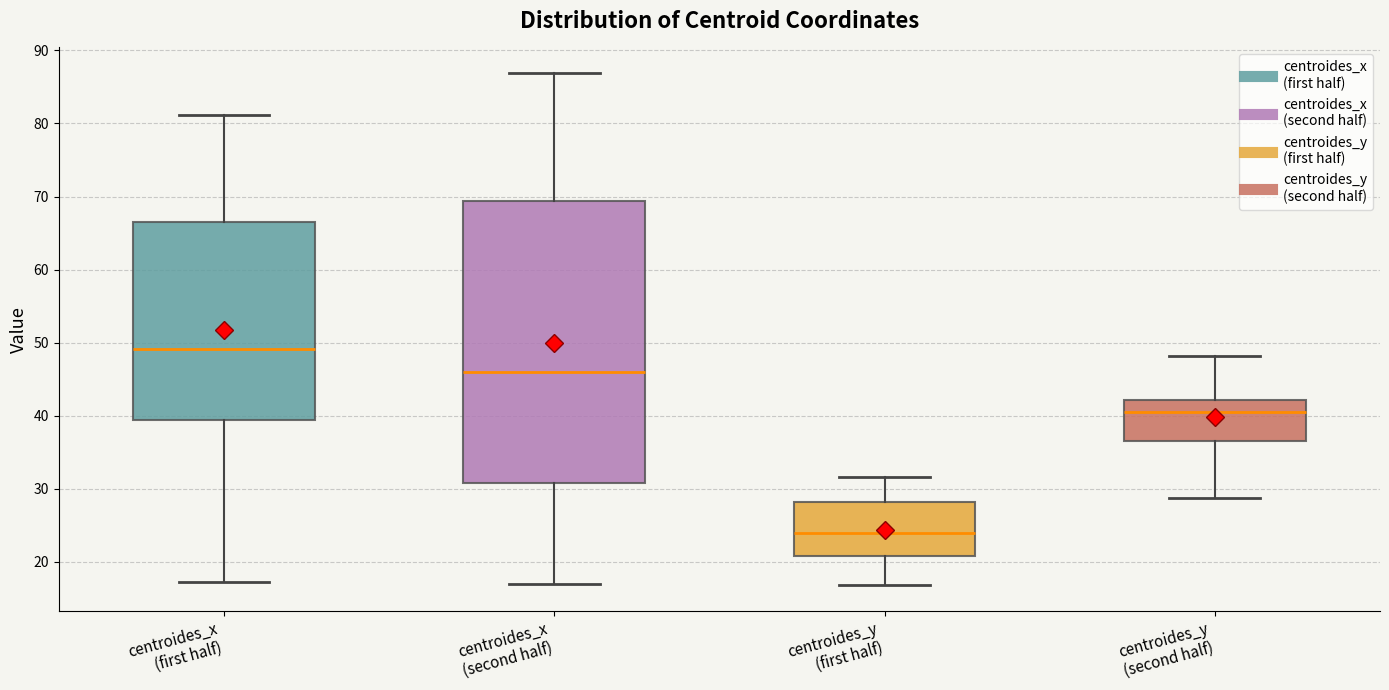

Which box is the tallest, from its lower edge to its upper edge?

centroides_x (second half)